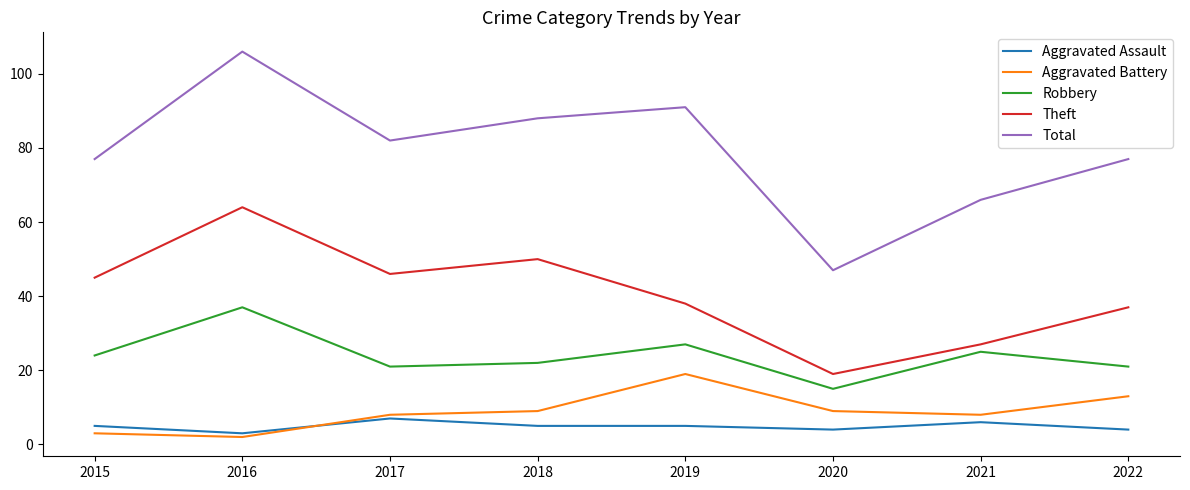

How many lines are shown in the chart?

5